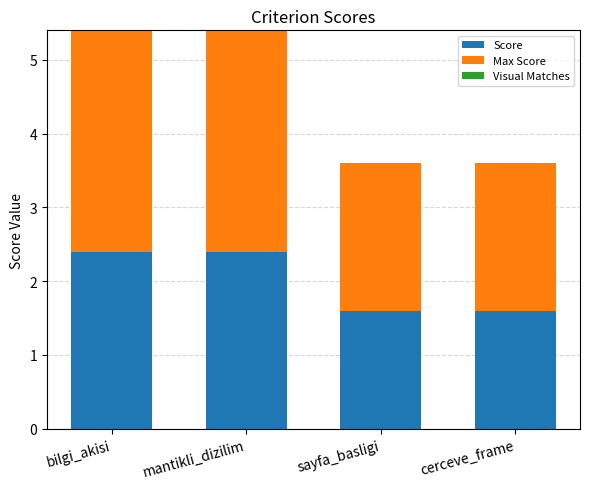

The value of Score at sayfa_basligi is 0.6. True or false?

False